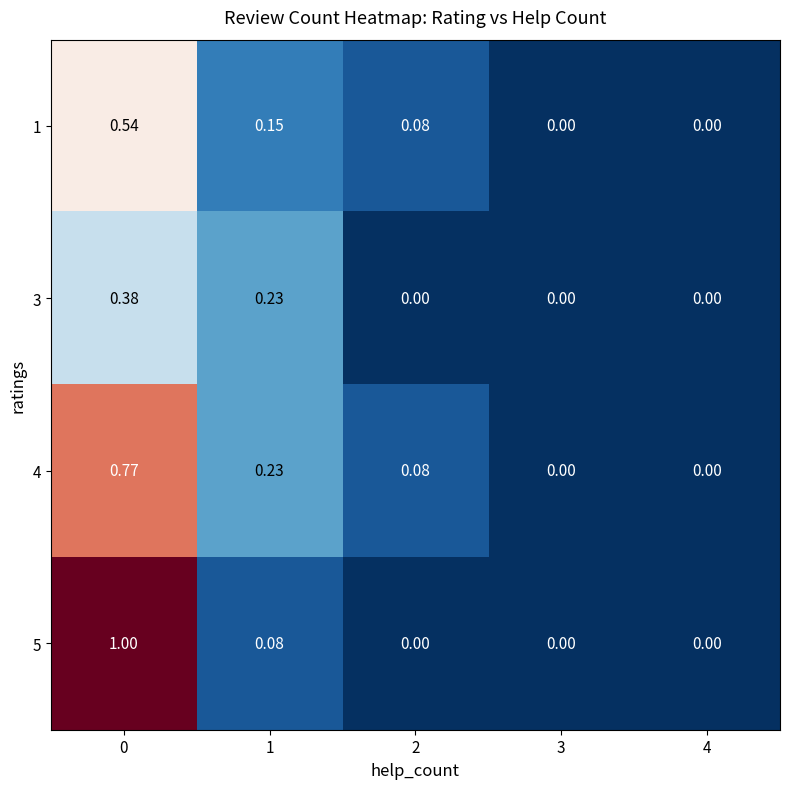

How many positive values does the 4 series have?

3